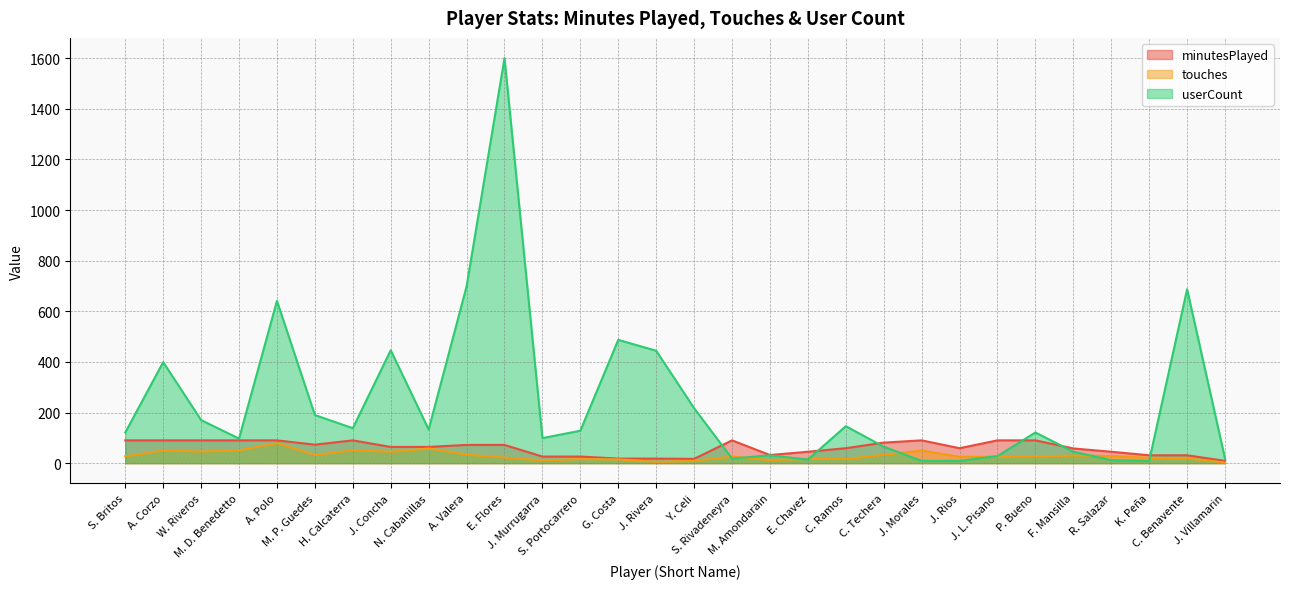

What is the label of the 19th point from the left?

E. Chavez